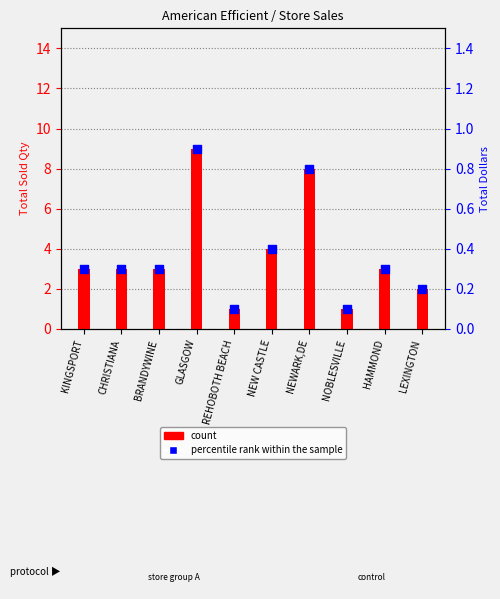

Is the value of percentile rank within the sample at REHOBOTH BEACH greater than the value of count at NEWARK,DE?

No